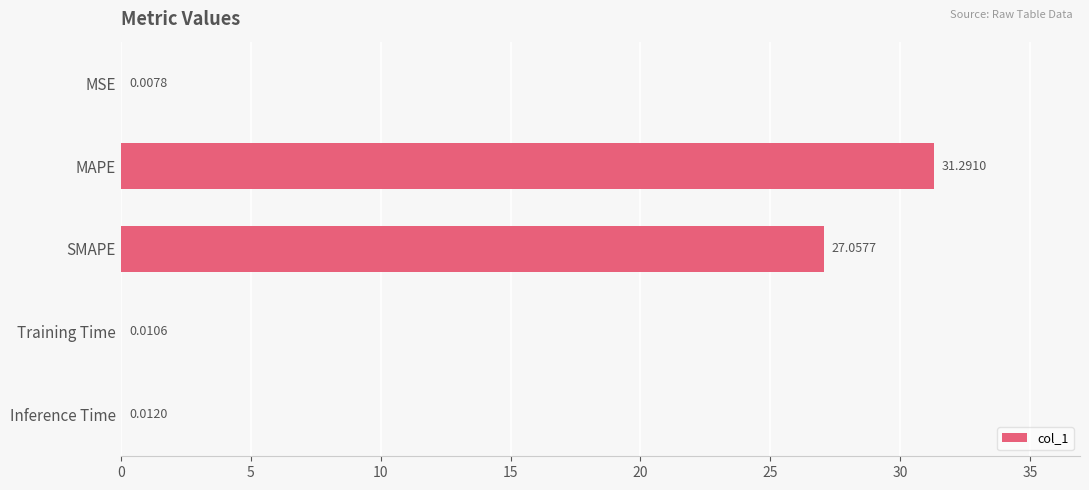

At which category does the chart reach its peak across all series?

MAPE